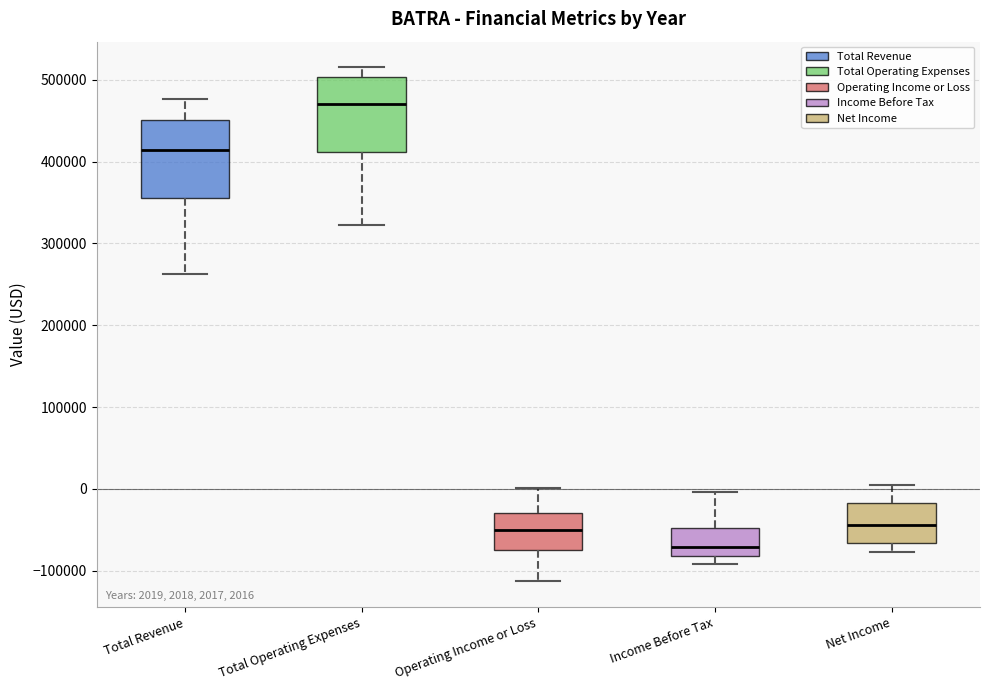

Which box's median line is the lowest?

Income Before Tax